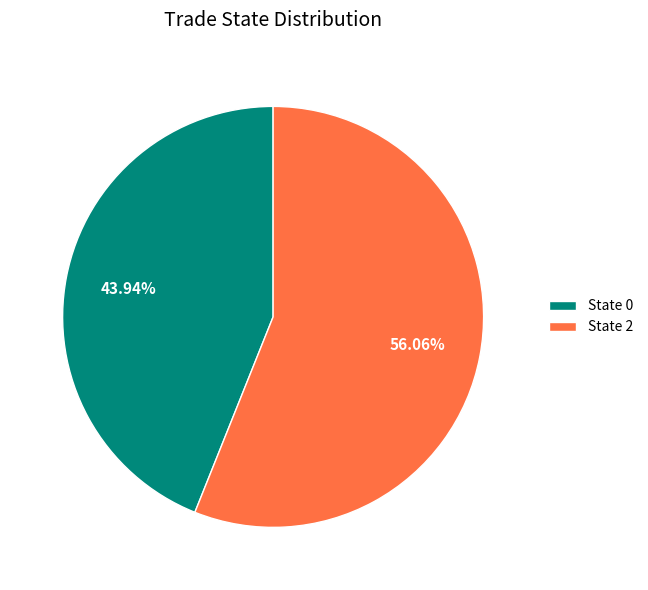

Between State 0 and State 2, which is larger?

State 2